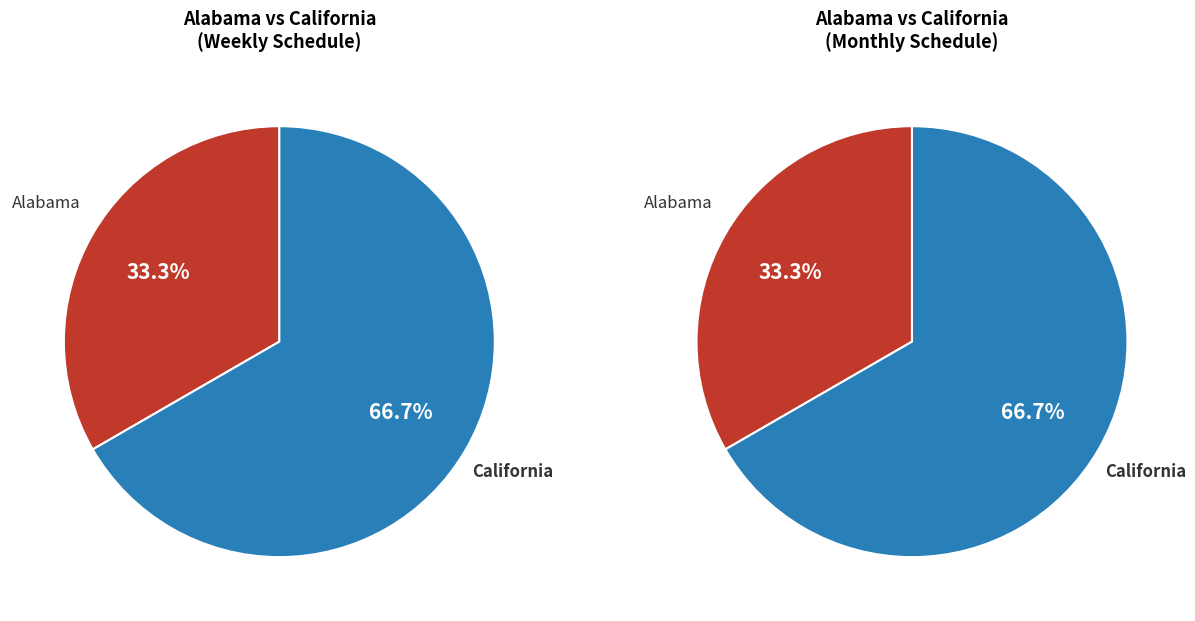

What percentage is the Alabama slice, to the nearest percent?

33%